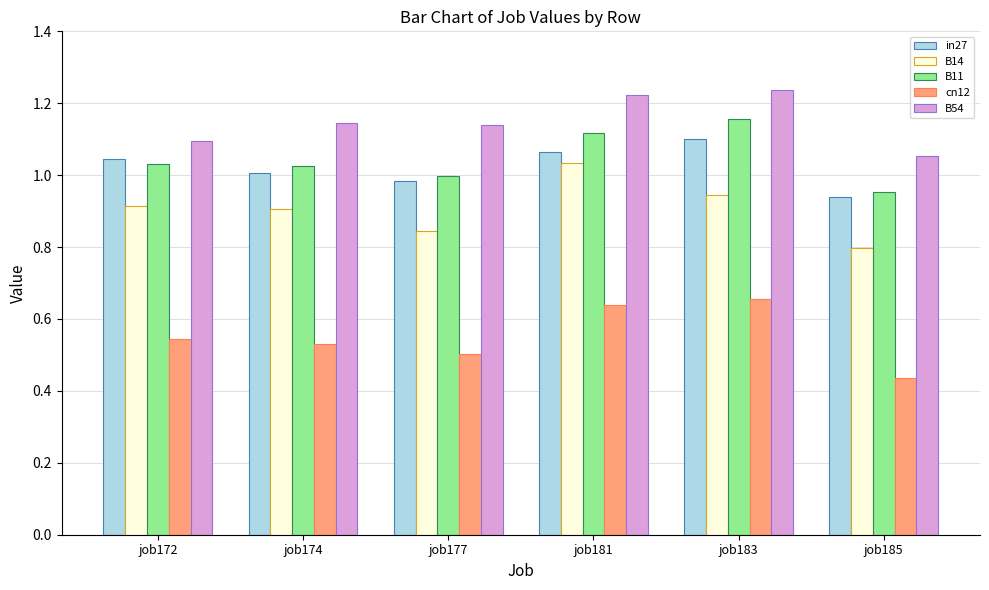

How many bars are there in each group?

5